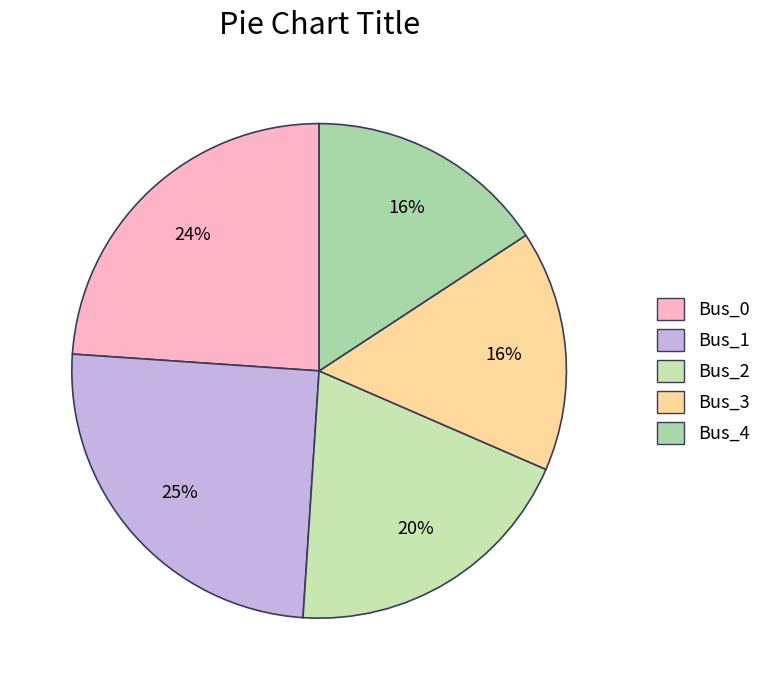

What is the smallest slice in the pie chart?

Bus_4